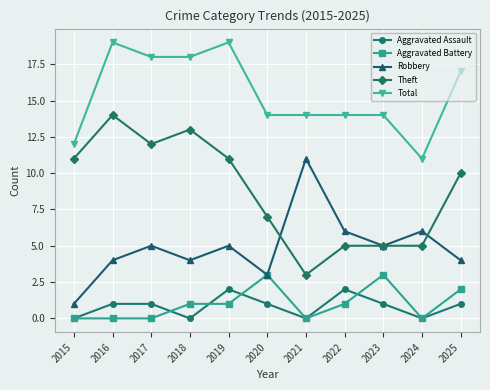

How many lines are shown in the chart?

5